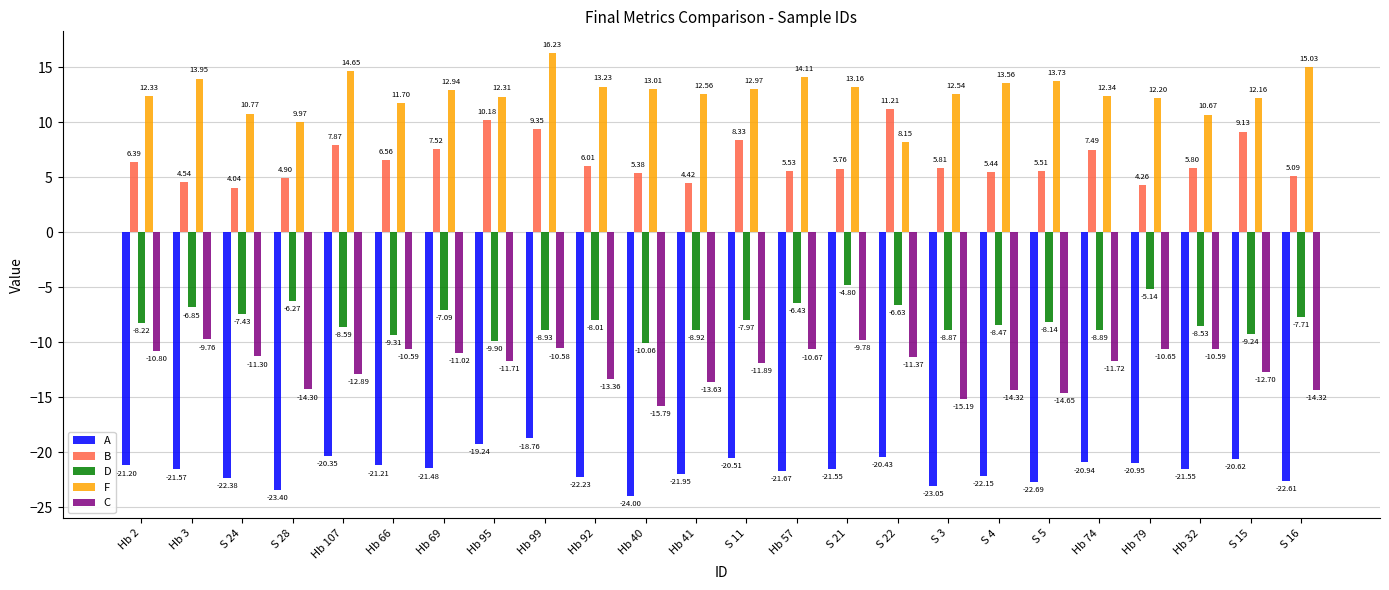

What is the greatest value displayed?

16.2